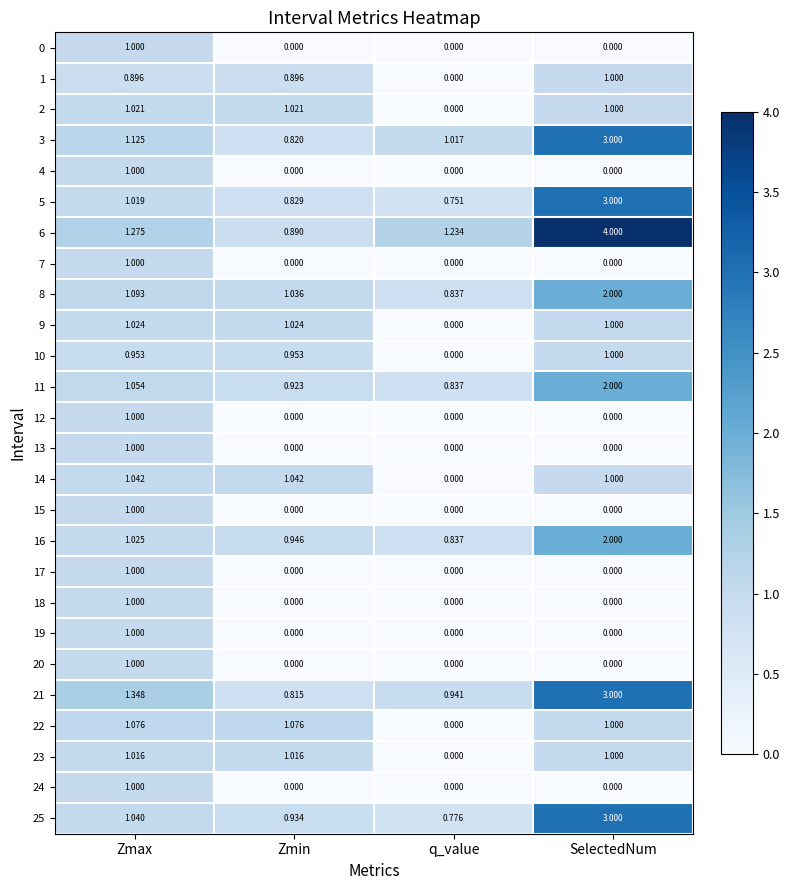

At which category is the sum across all series the highest?

SelectedNum